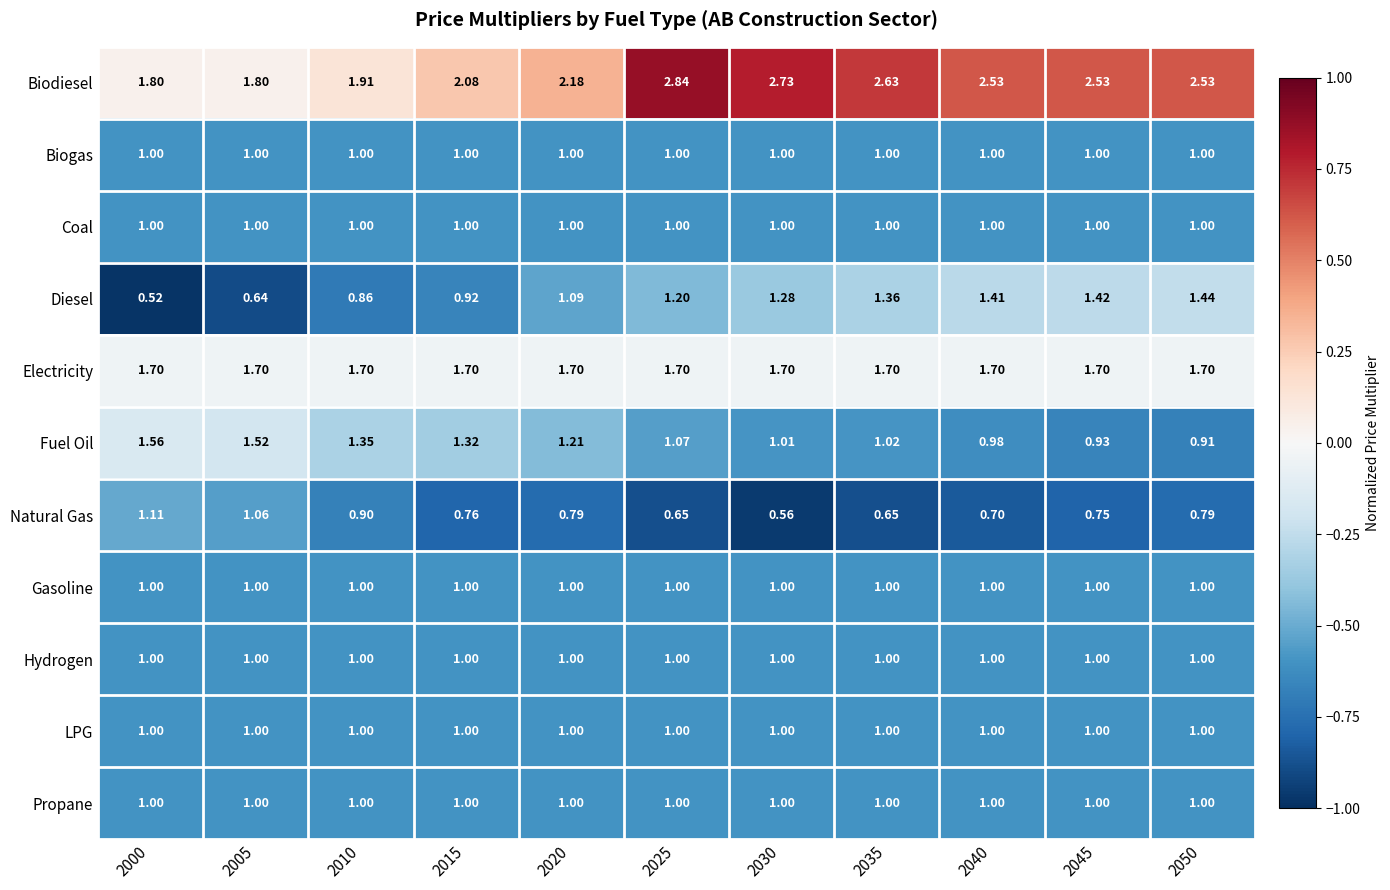

Is the value of Gasoline at 2005 greater than the value of Fuel Oil at 2000?

No